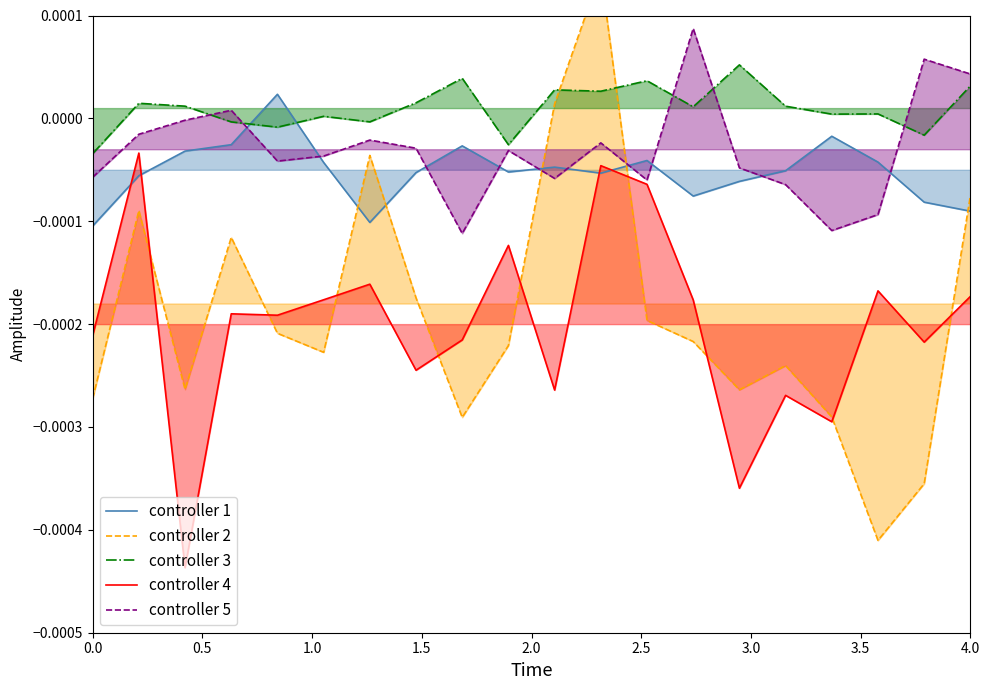

After their last crossing, which series has the higher values: controller 1 or controller 5?

controller 5